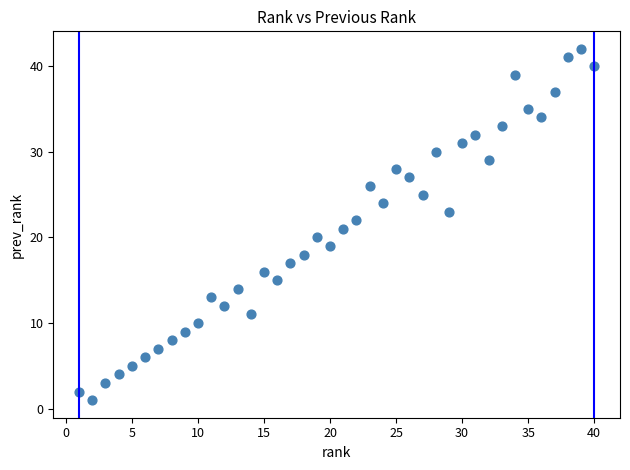

What is the range of X values (max minus min)?

39